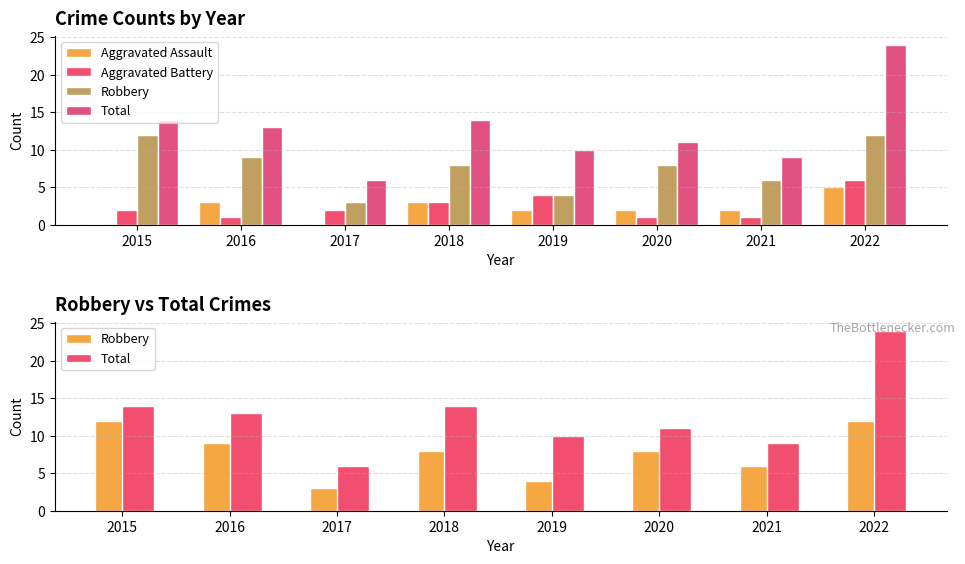

At which category is the sum across all series the highest?

2022